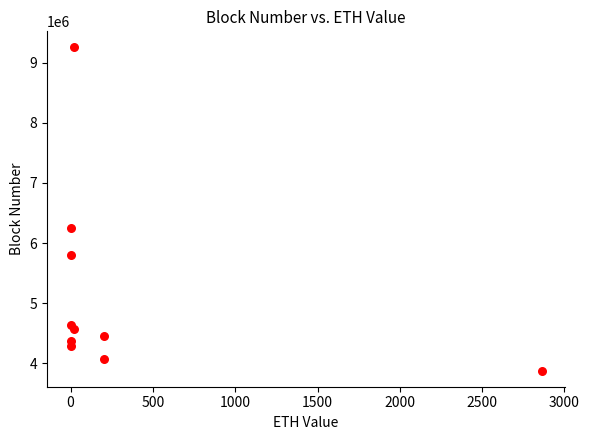

What Y value in the scatter plot is closest to 6566330?

6253974